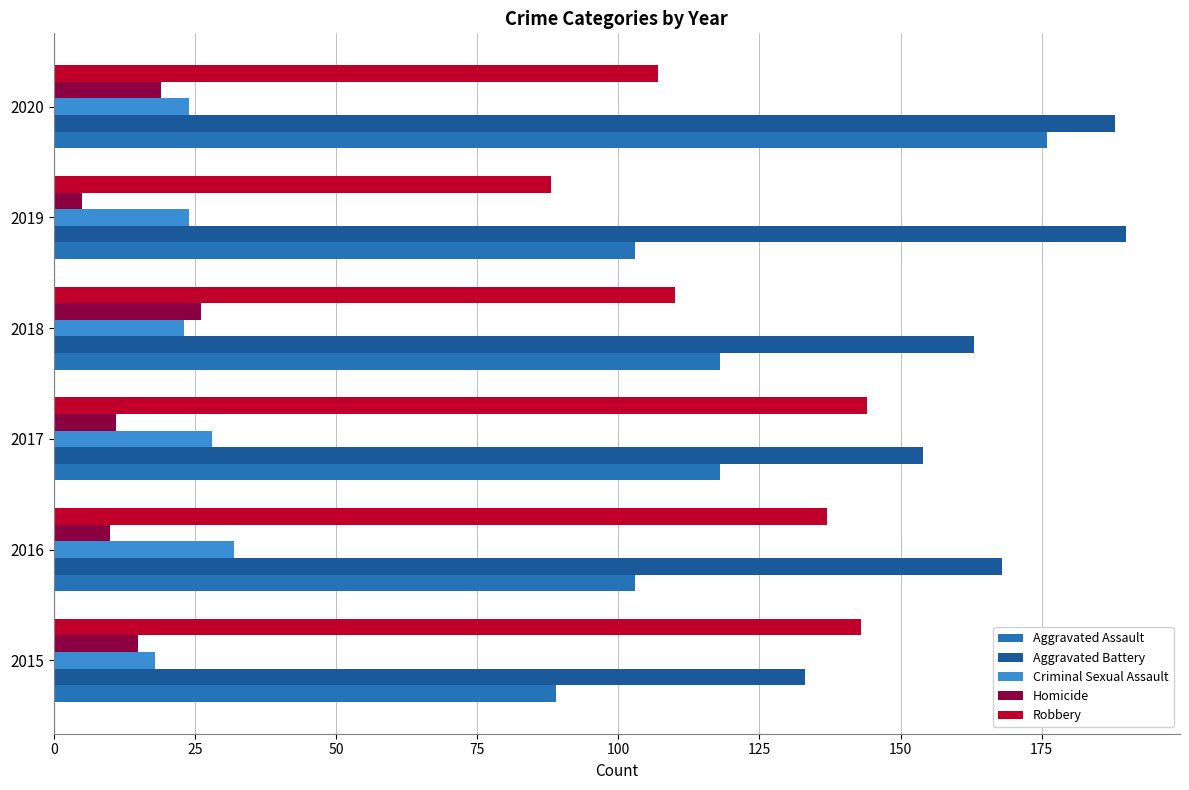

How many values in the Robbery series are below 137?

3